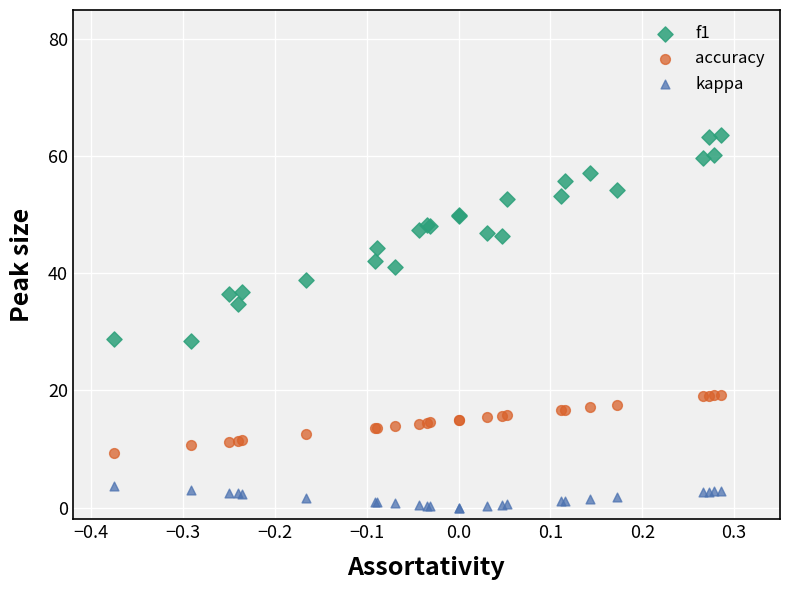

What is the X range (max minus min) for the scatter plot?

0.7